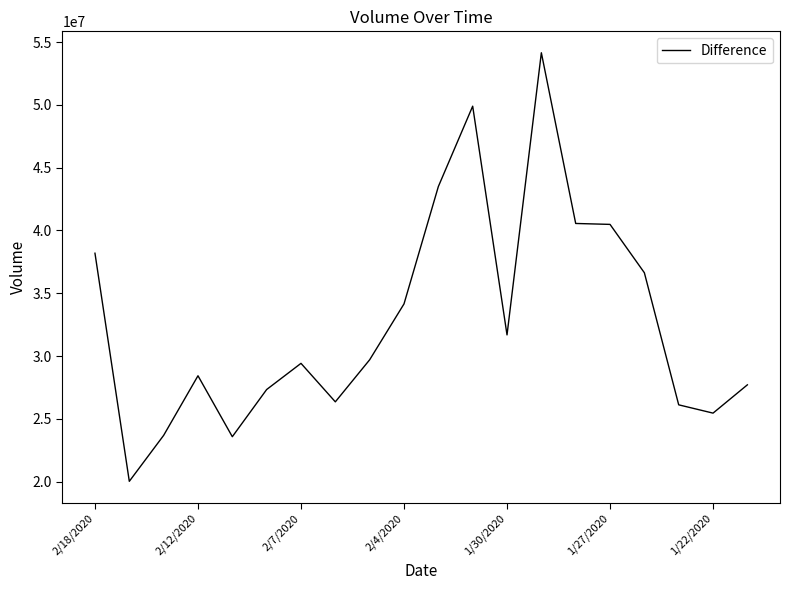

What is the maximum value shown in the chart?

54149930